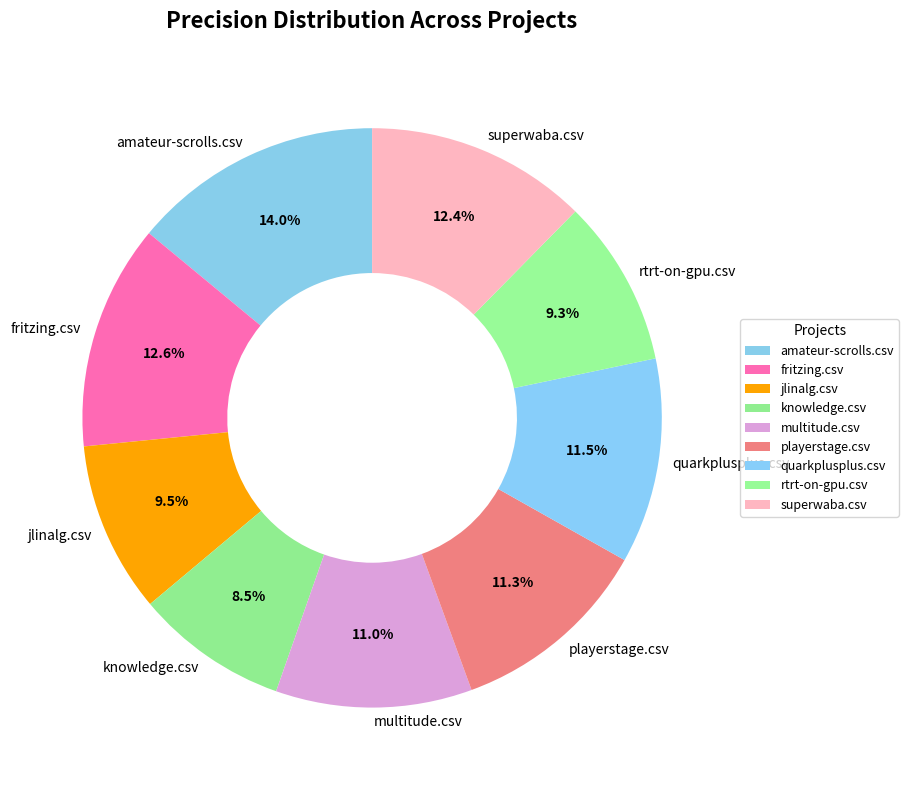

Is the sum of superwaba.csv and fritzing.csv greater than half?

No